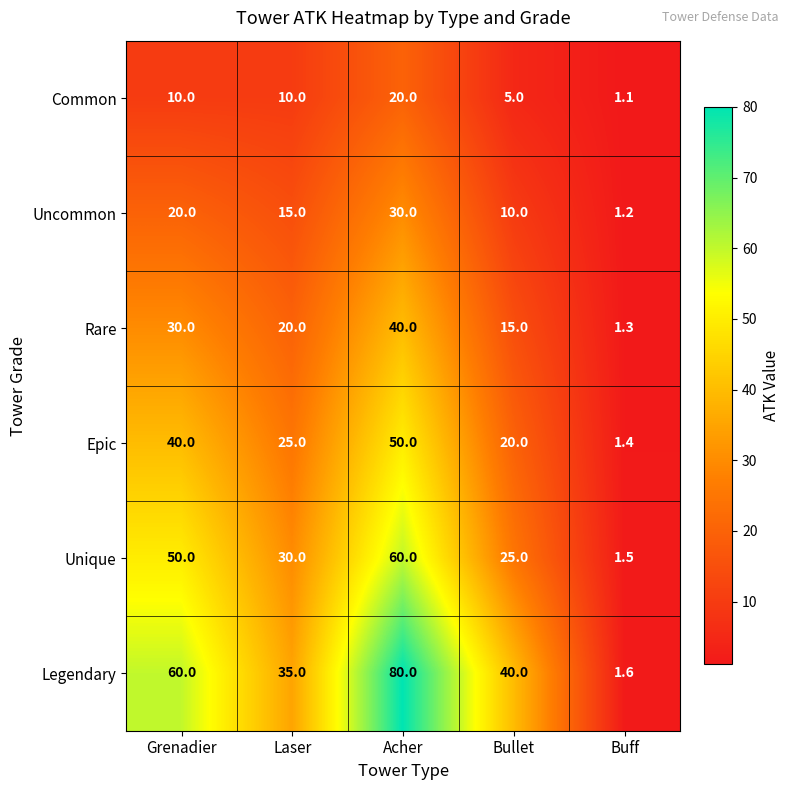

At which category does the chart reach its minimum across all series?

Buff